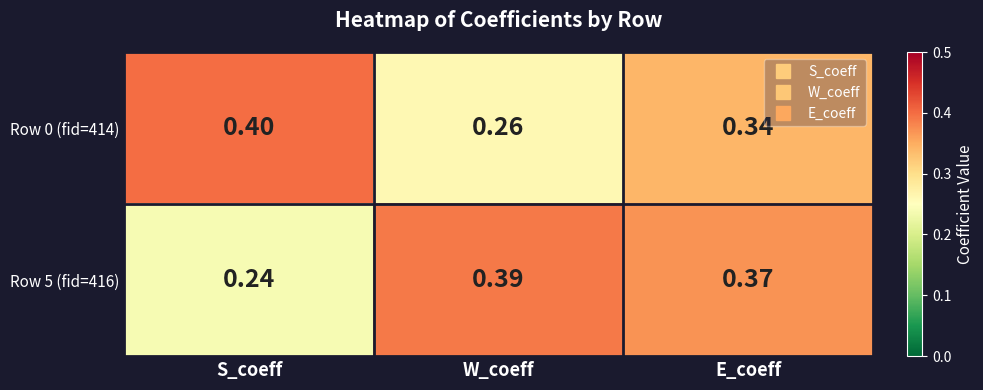

Which label corresponds to the smallest value in the chart?

S_coeff